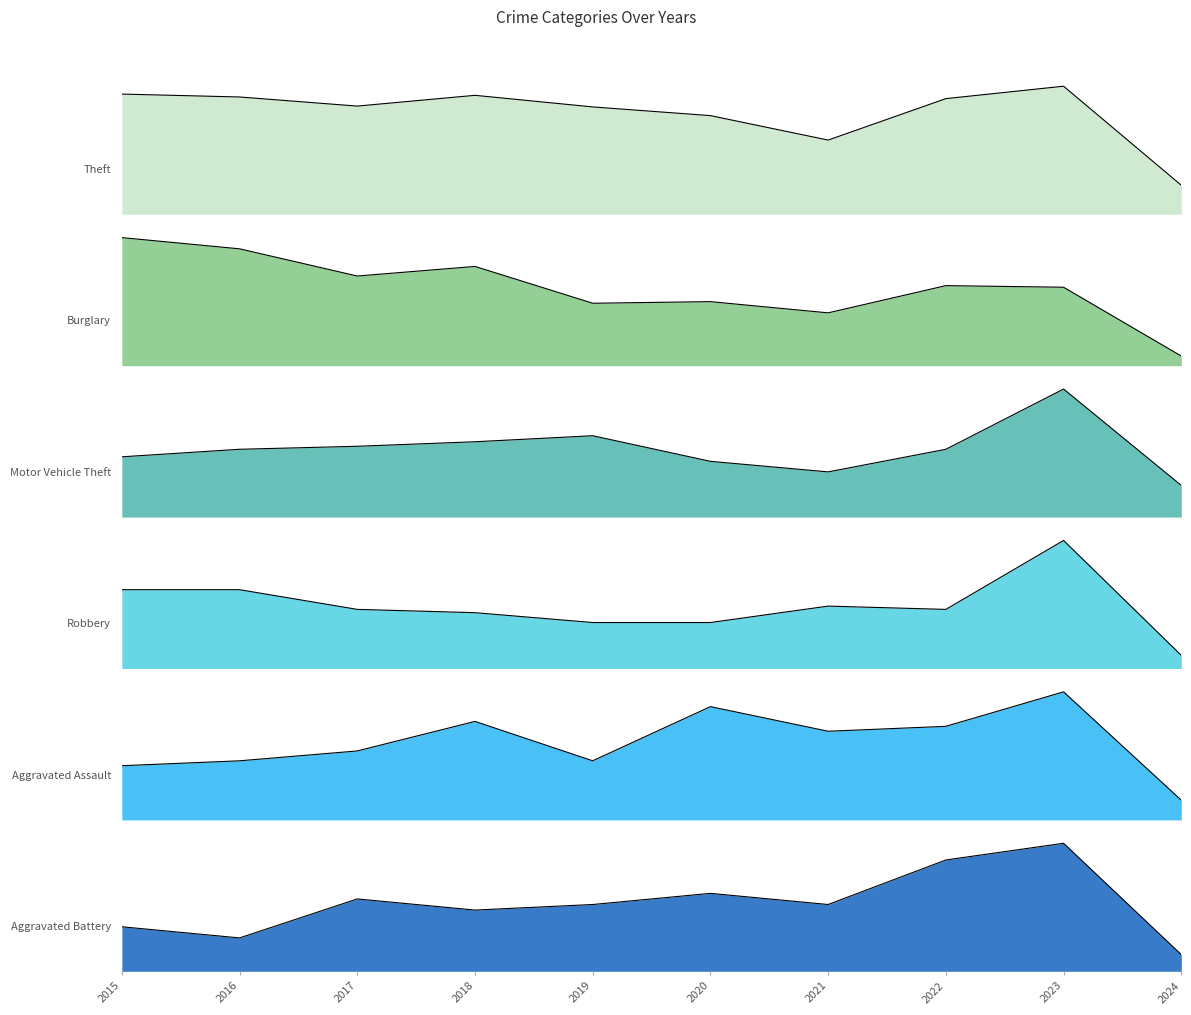

The Motor Vehicle Theft series shows 15 at 2018. True or false?

False